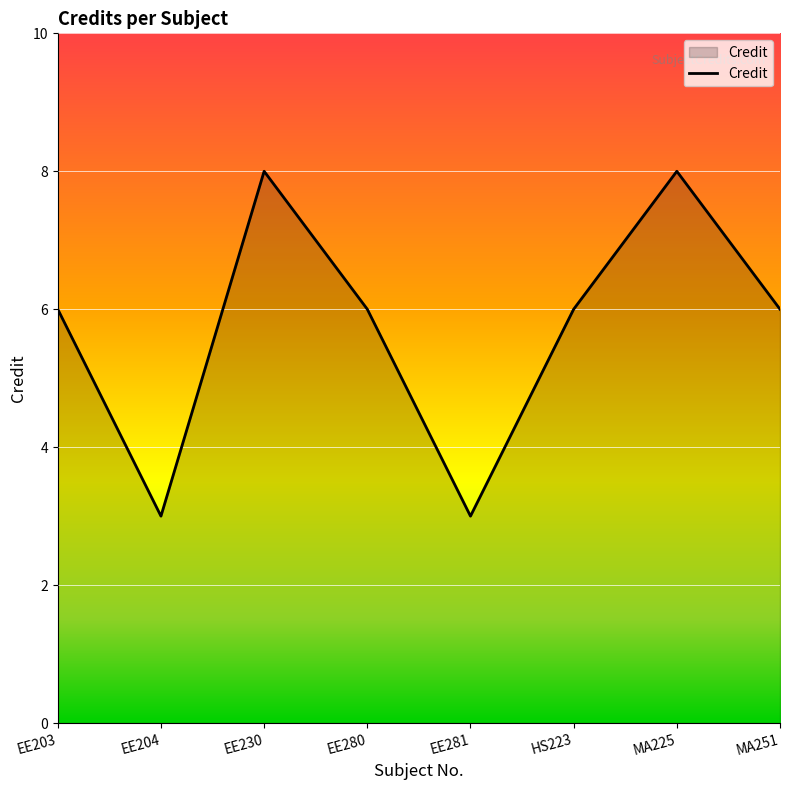

What is the difference between the values at EE230 and EE281?

5